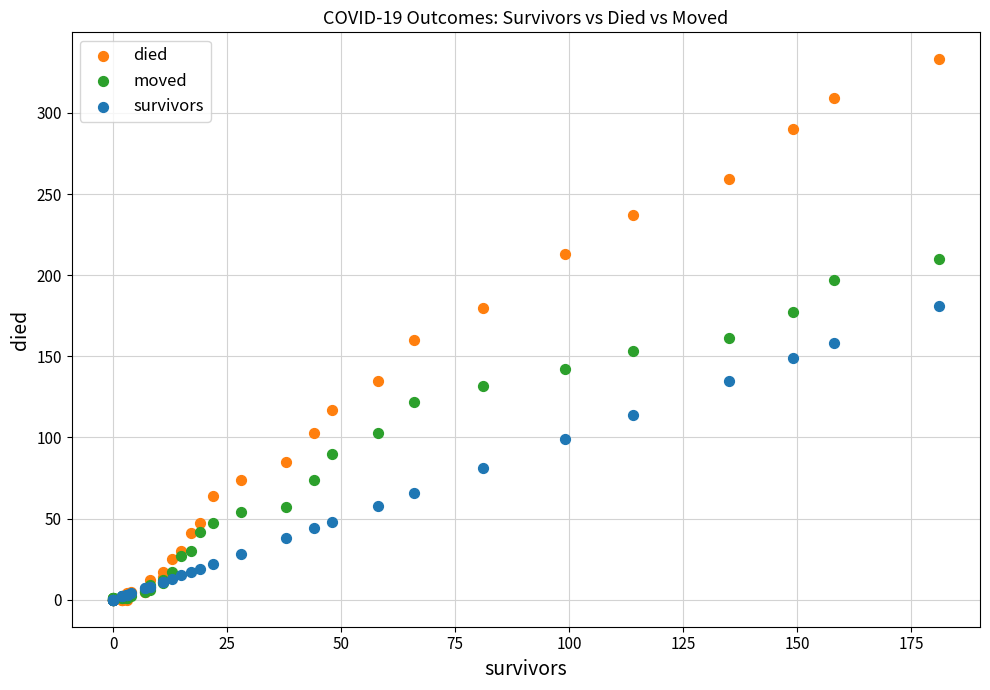

Which series contains the highest Y value?

died